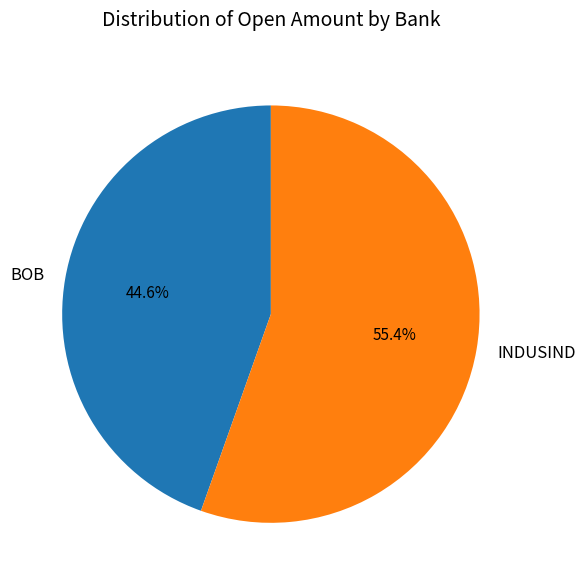

What percentage is NOT represented by INDUSIND?

44.6%